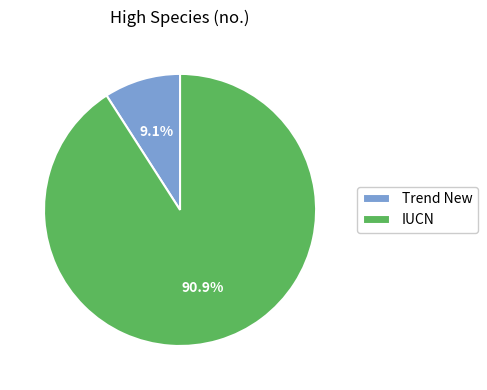

Is the sum of Trend New and IUCN greater than half?

Yes